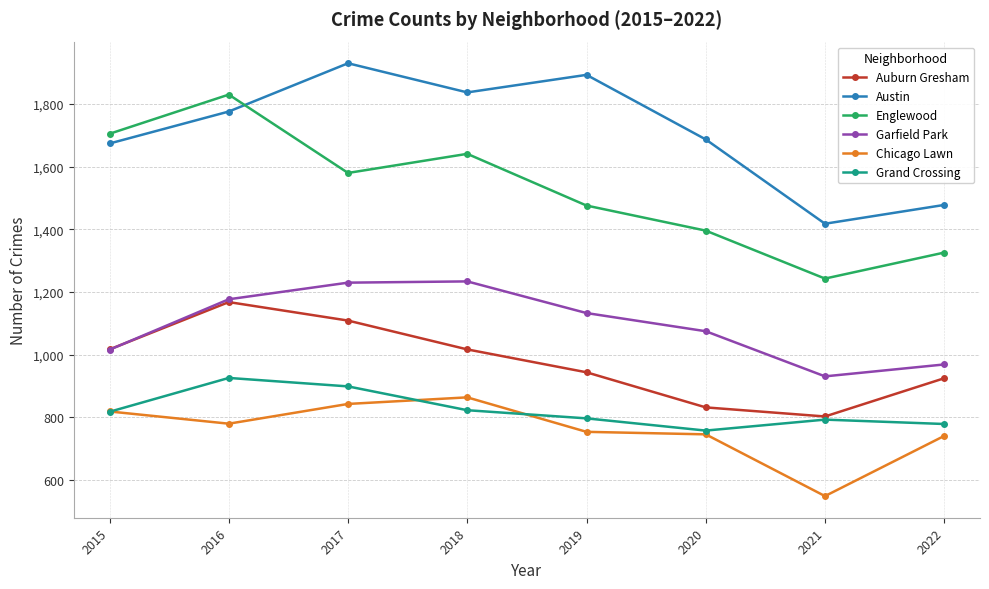

What value does the Grand Crossing series have at 2018?

823